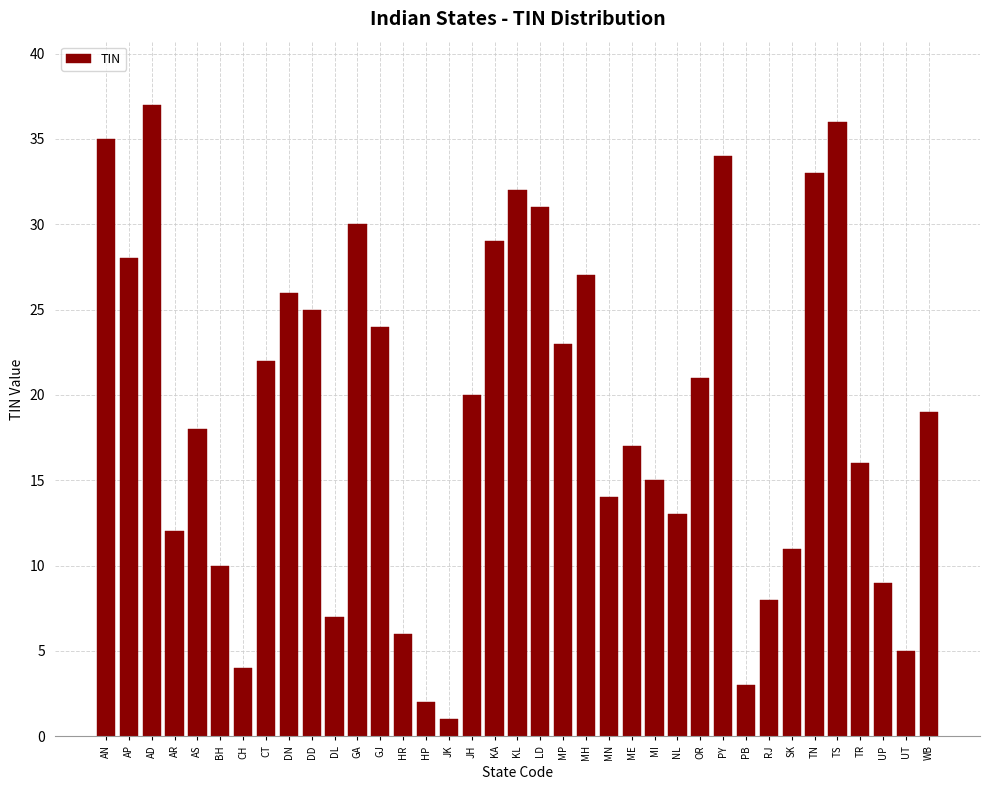

What is the difference between the values at JH and KL?

12